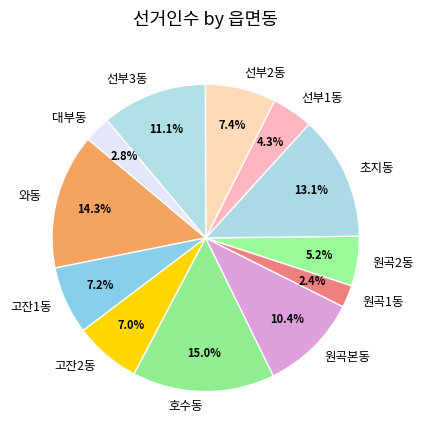

Combined, do 대부동 and 고잔1동 account for over 50%?

No